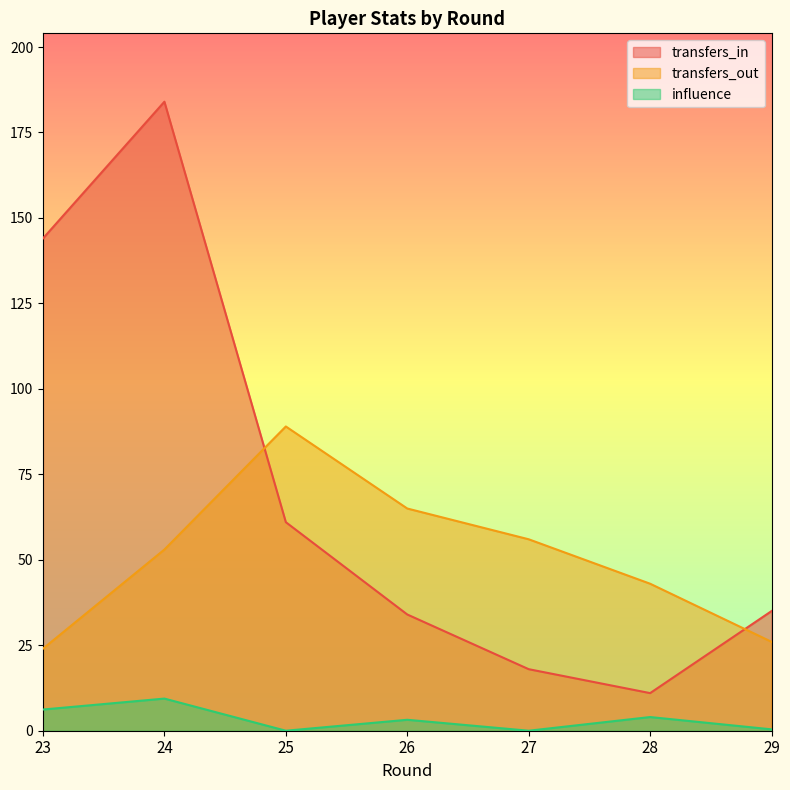

Where is the first local maximum for transfers_in?

24